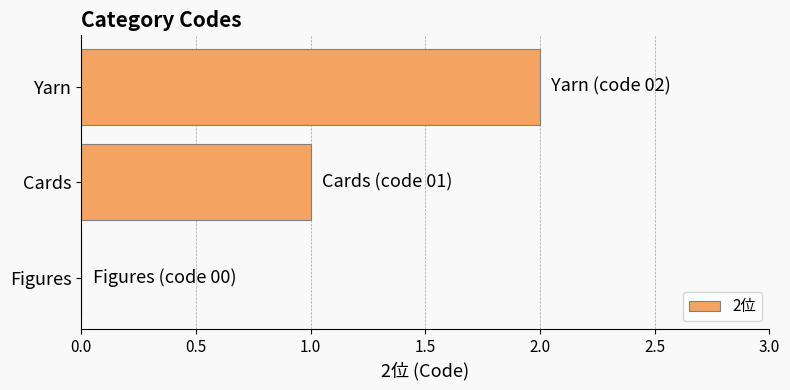

How many data points does each series have?

3